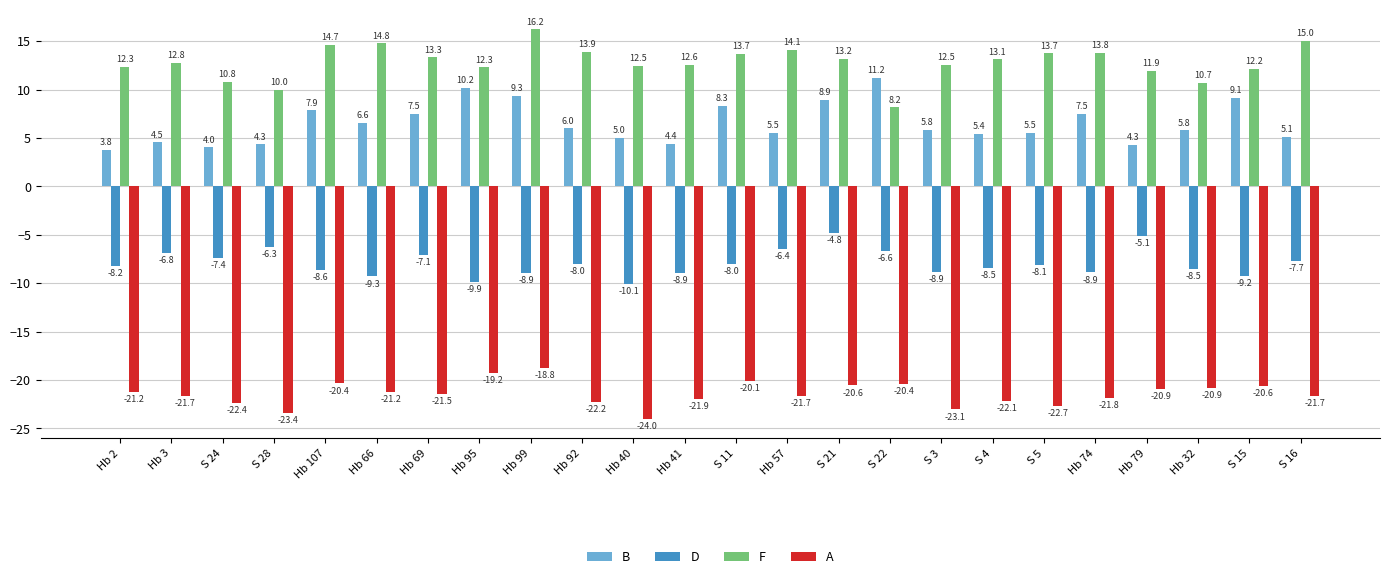

Which series has the largest total across all categories?

F